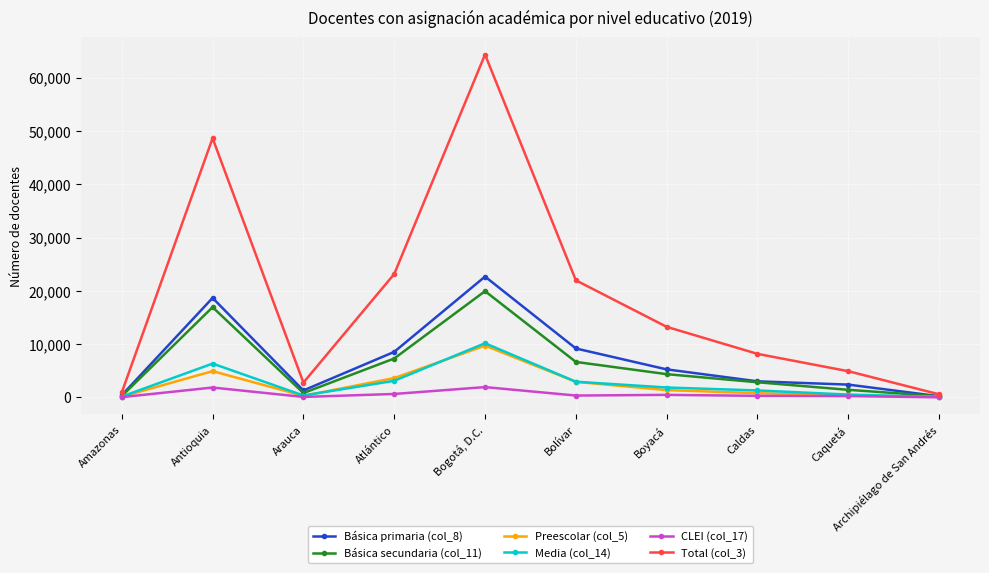

What is the label of the 8th point from the left?

Caldas